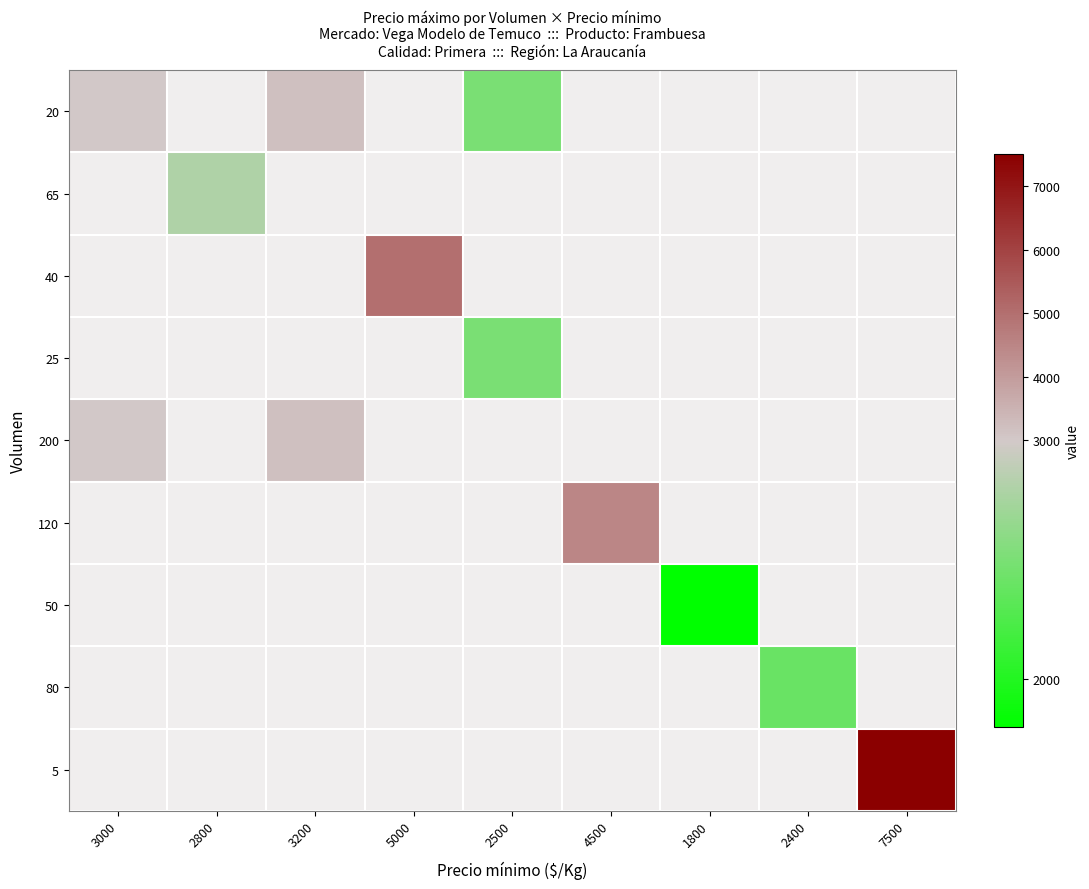

Rank the series at 1800 from lowest to highest value.

20, 65, 40, 25, 200, 120, 50, 80, 5